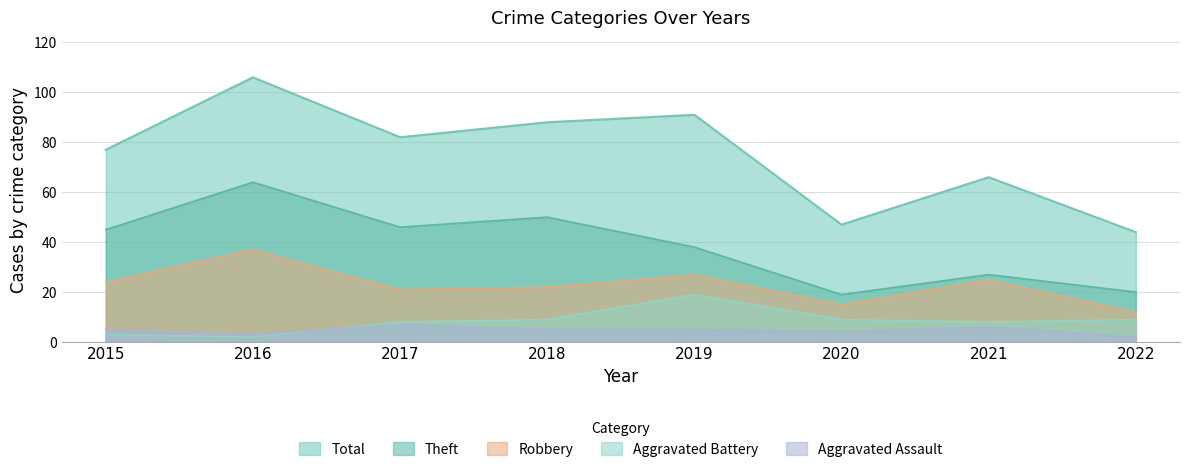

Does the chart display data point markers on the line(s)?

No